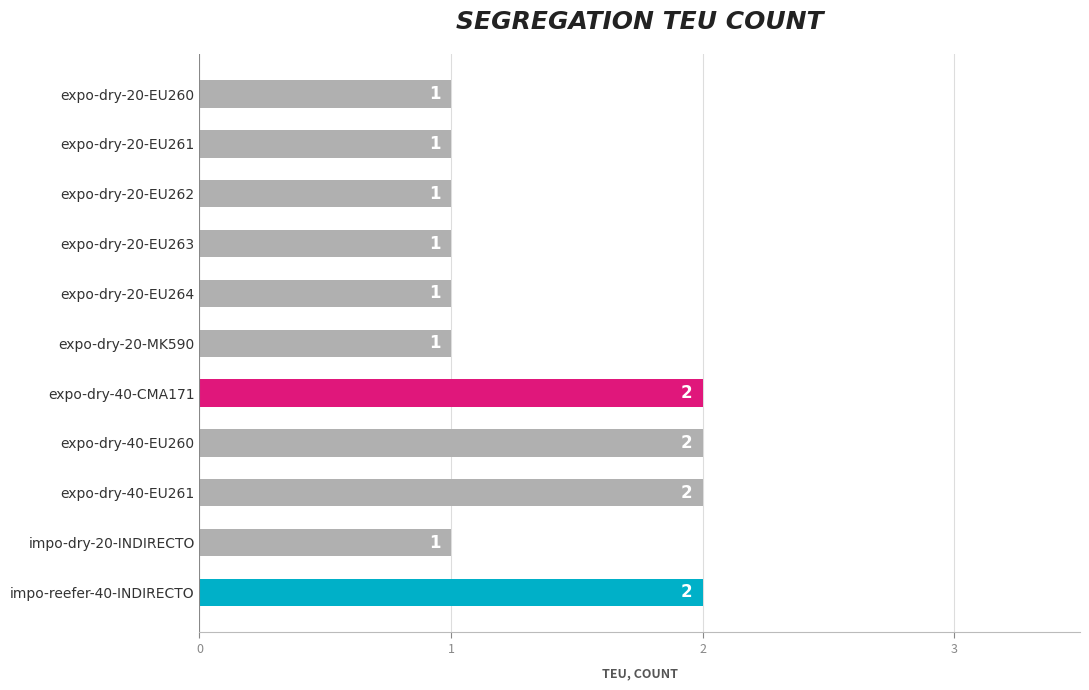

What is the sum of all values?

15